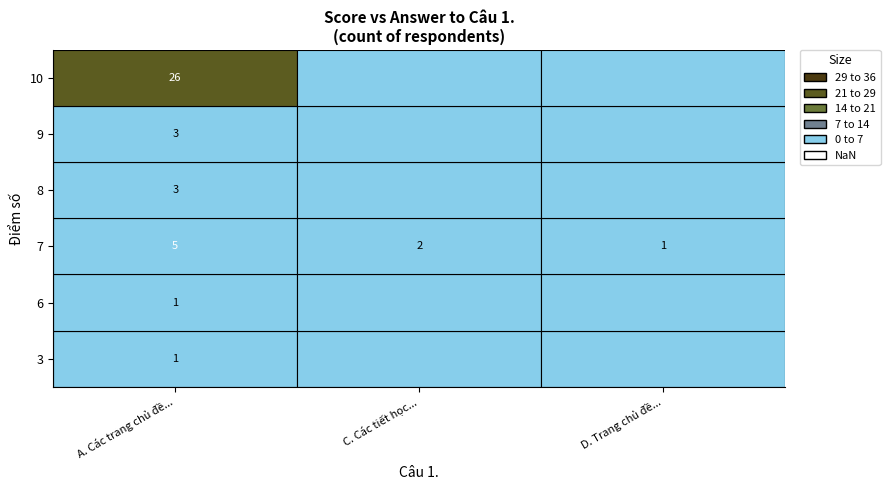

Is the value of A. Các trang chủ đề được đánh số các Bà… at 3 greater than the value of C. Các tiết học được trình bày cụ thể t… at 10?

Yes